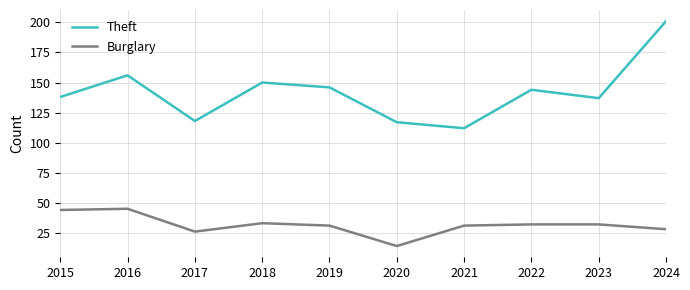

List the series in order of their peak value, highest first.

Theft, Burglary